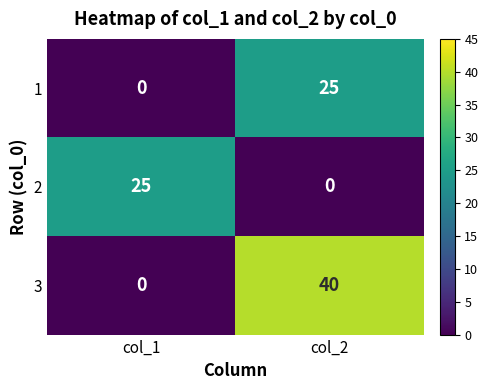

Rank the series at col_2 from lowest to highest value.

2, 1, 3